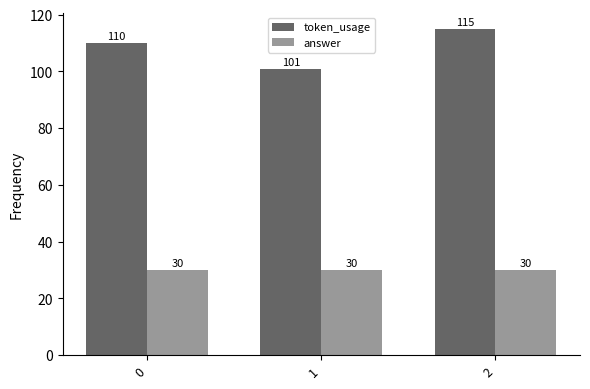

Read the token_usage value at 1, to the nearest 10.

100